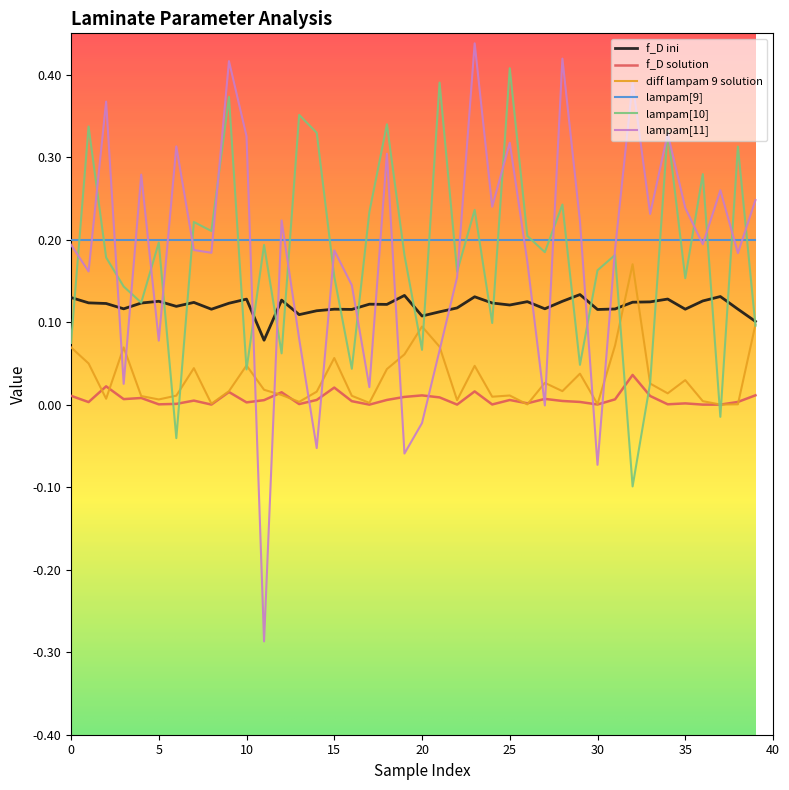

Which series has the widest spread of values?

lampam[11]